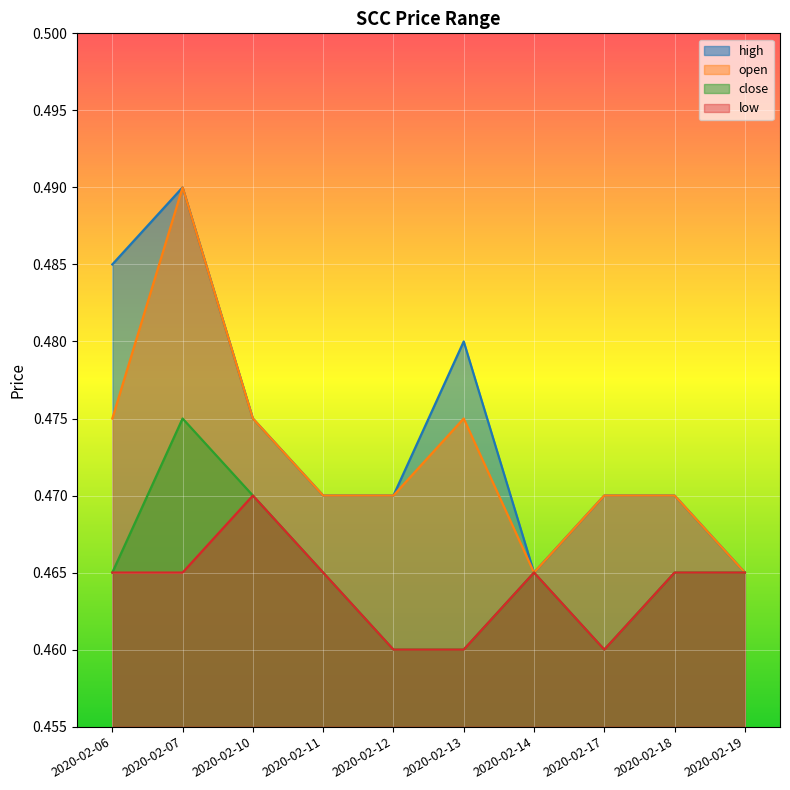

Which series changed the most between 2020-02-13 and 2020-02-19?

high